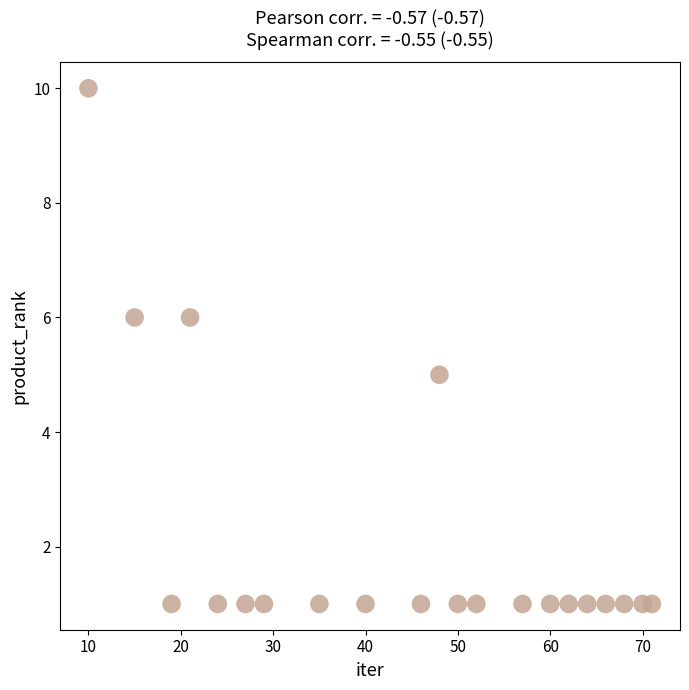

What is the range of Y values (max minus min)?

9